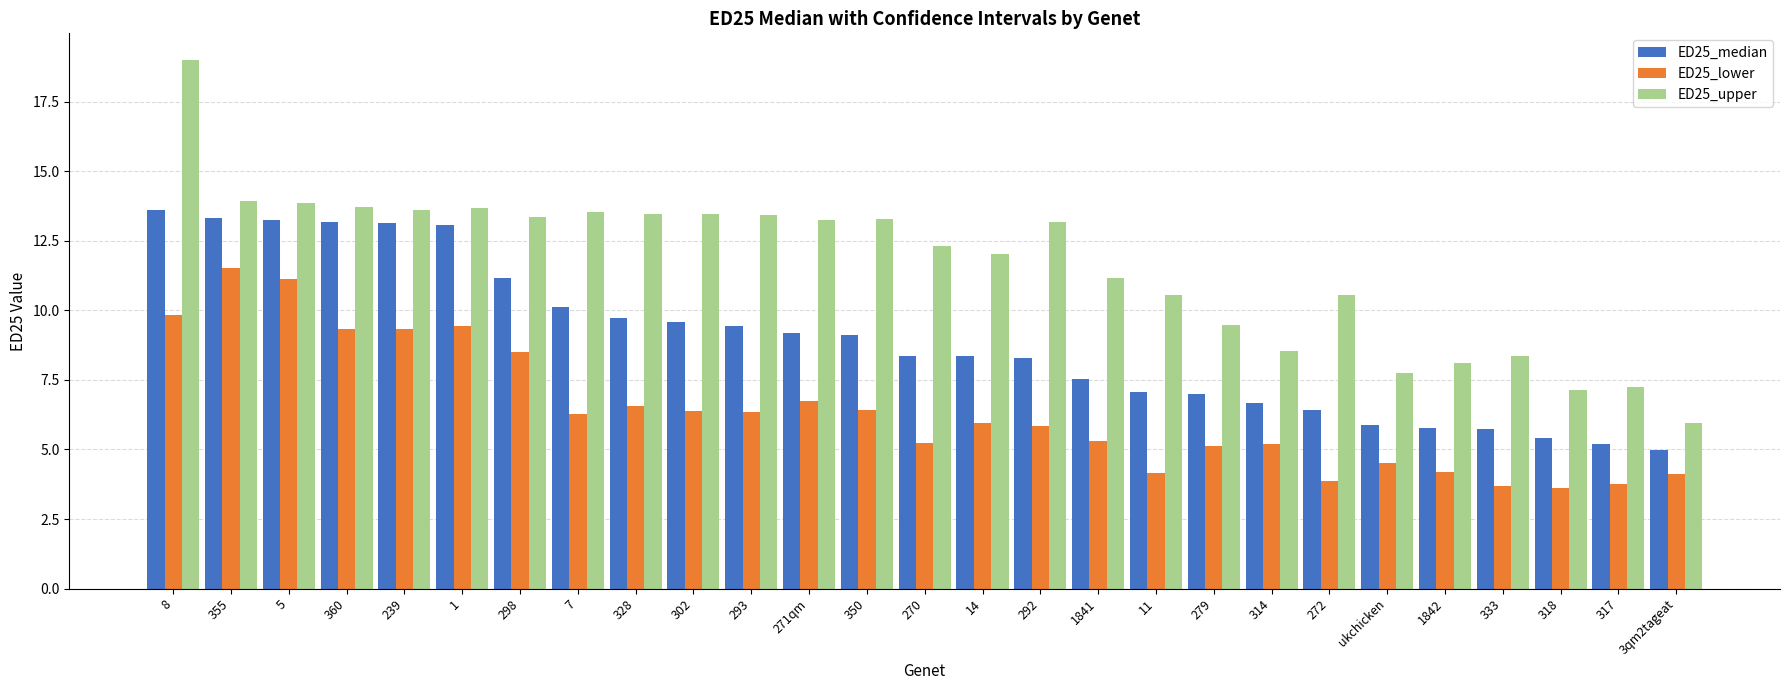

The value of ED25_lower at 271qm is 2.8. True or false?

False